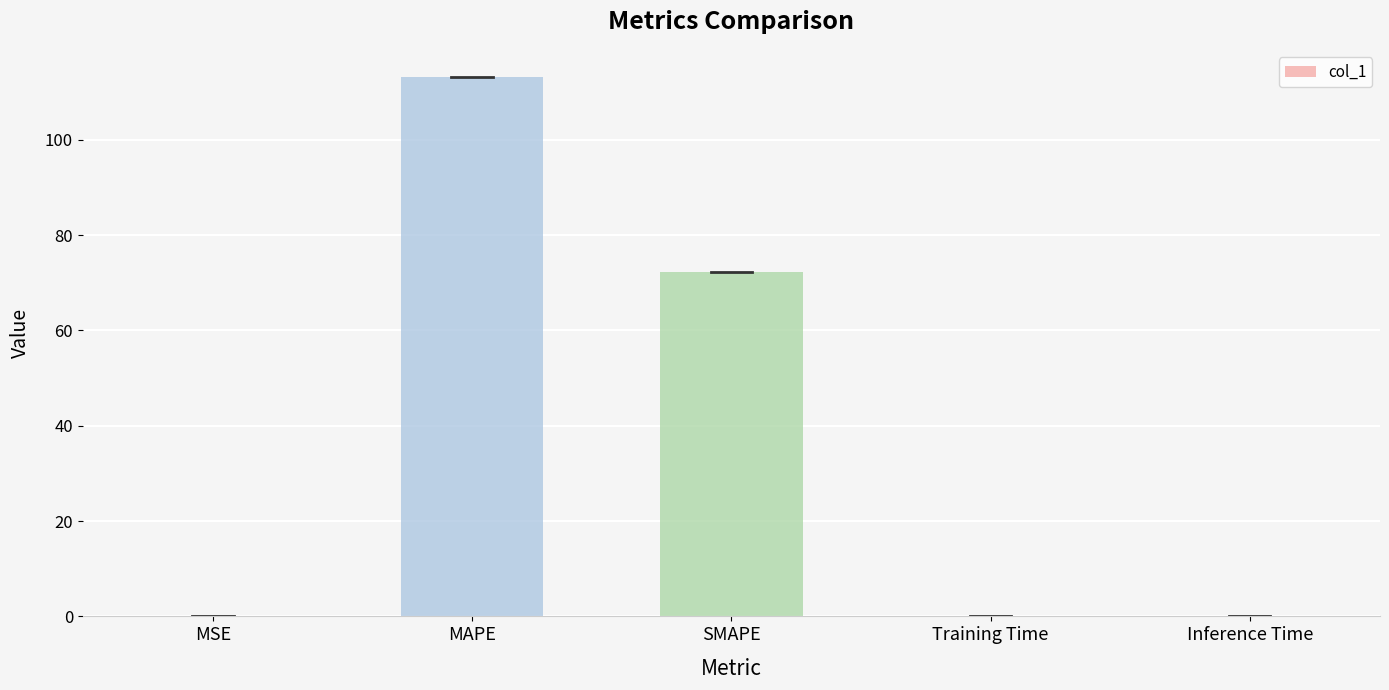

Are the bars horizontal?

No